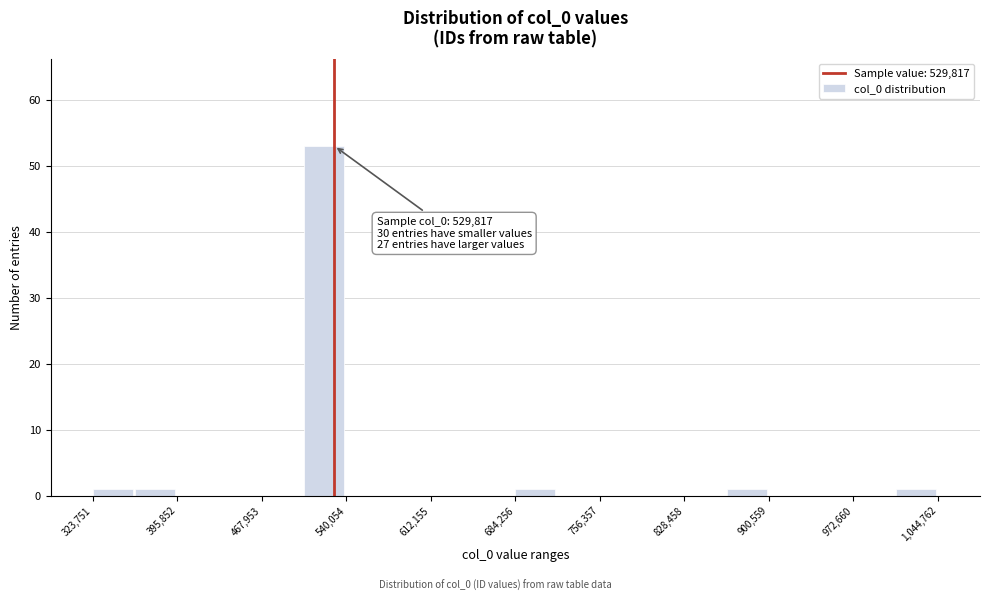

Read against the x-axis, roughly where is the centre of the tallest bar?

520000